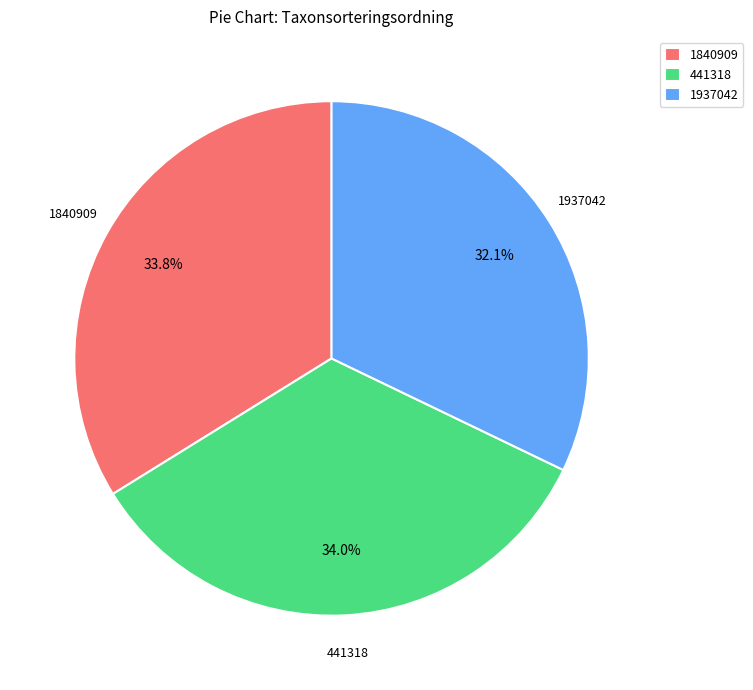

What is the ratio of the value at 1840909 to the value at 441318?

1.0